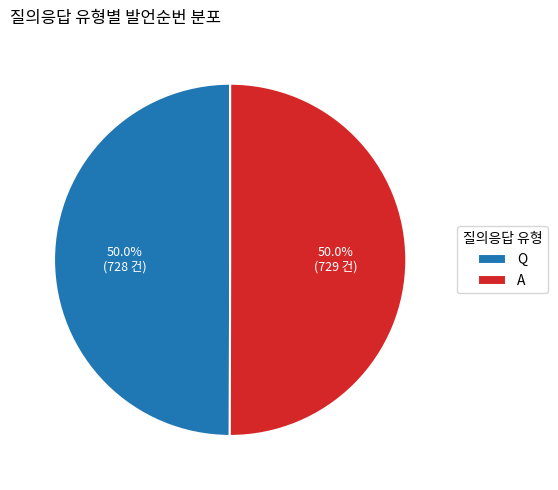

The A slice represents 64% of the pie. True or false?

False